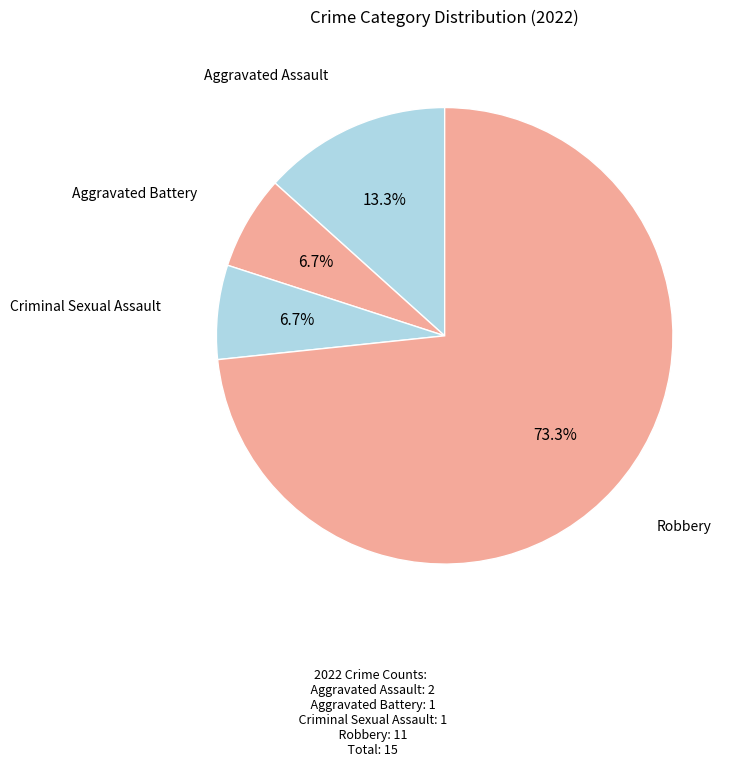

How many segments does this pie chart have?

4